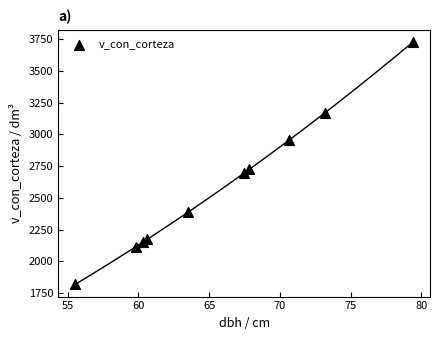

What Y value in the scatter plot is closest to 2773?

2725.7